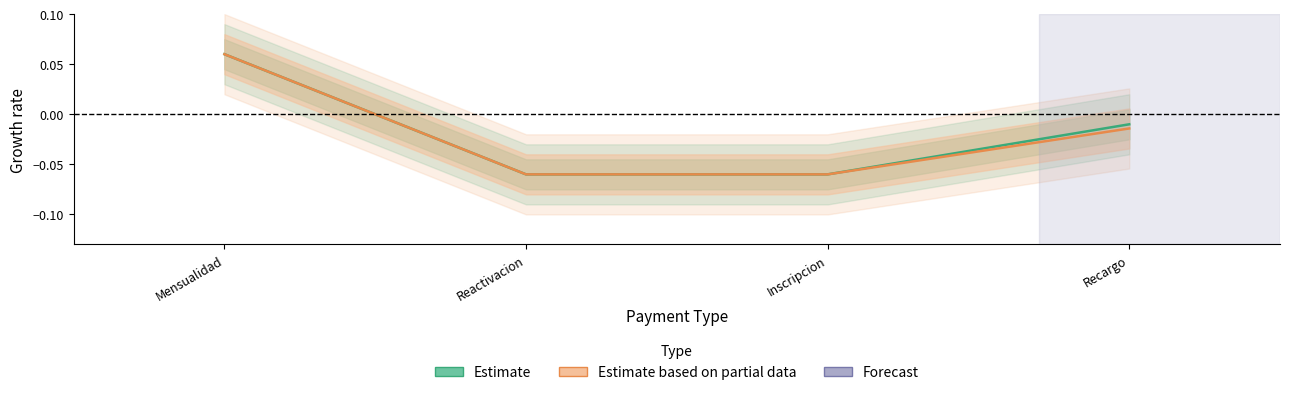

How many Estimate based on partial data values are between 0 and 1?

1